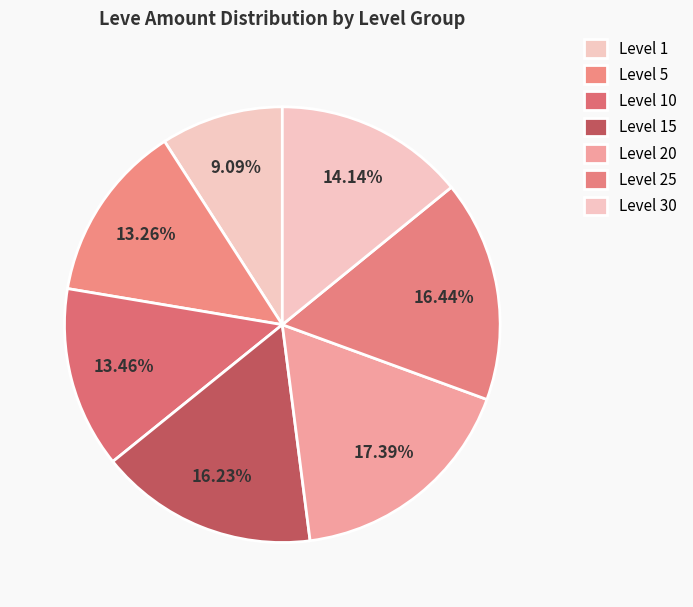

How many segments does this pie chart have?

7